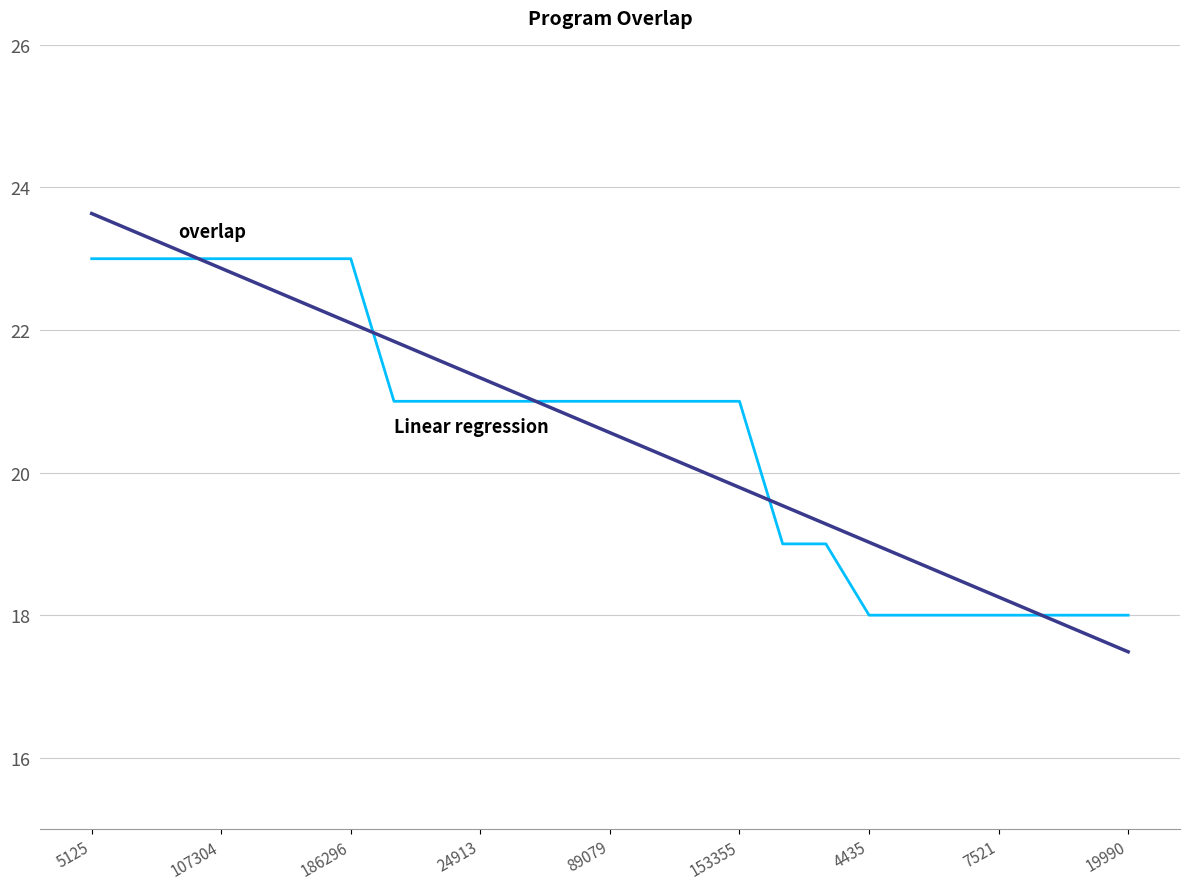

What is the smallest value displayed?

17.5